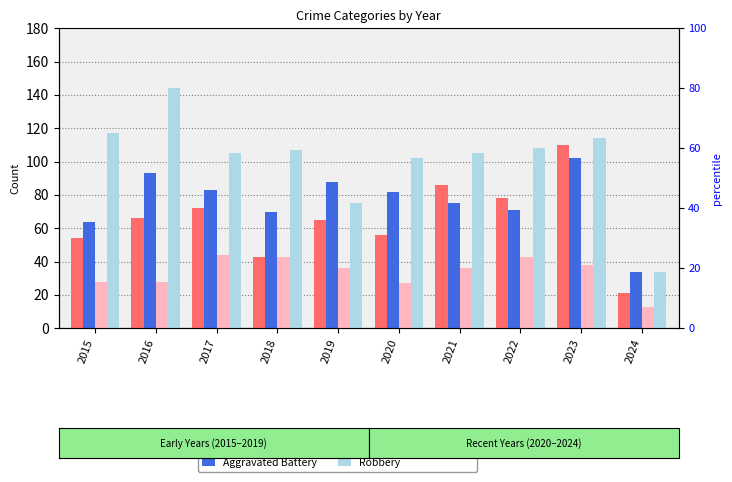

Is it true that Aggravated Battery equals 97 at 2015?

False